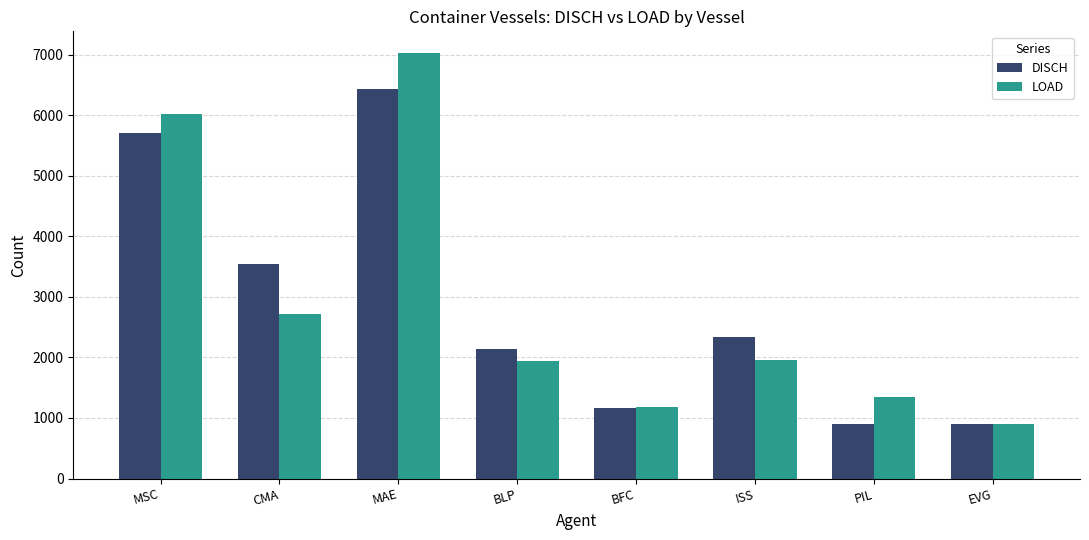

How many values in the LOAD series are below 1960?

4